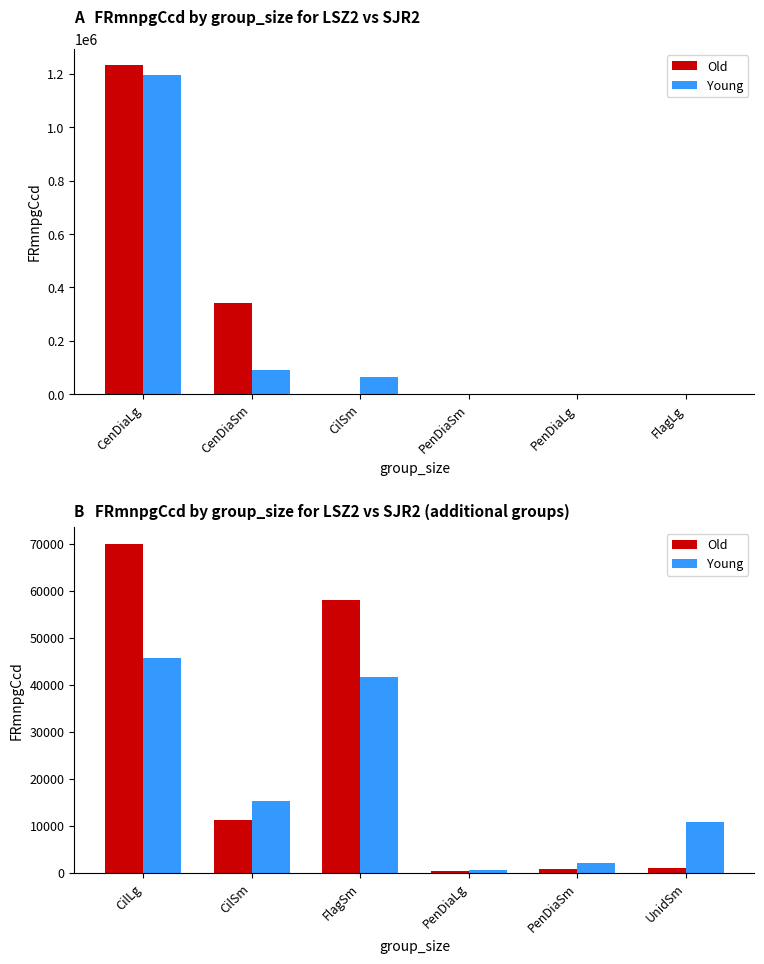

What are all the series names shown in the legend?

Old, Young